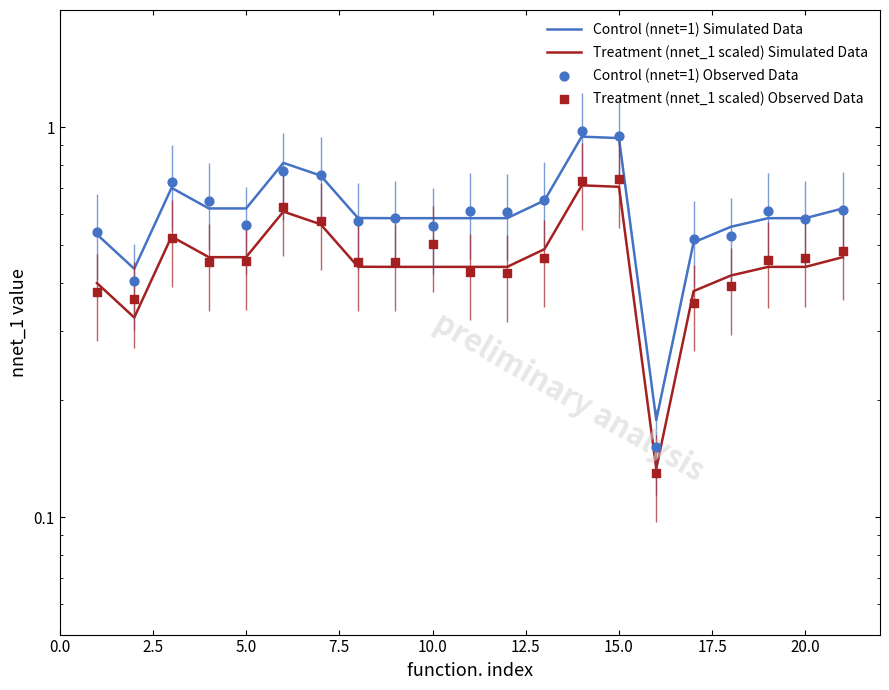

Which series has the largest Y range (max minus min)?

Control (nnet=1) Observed Data